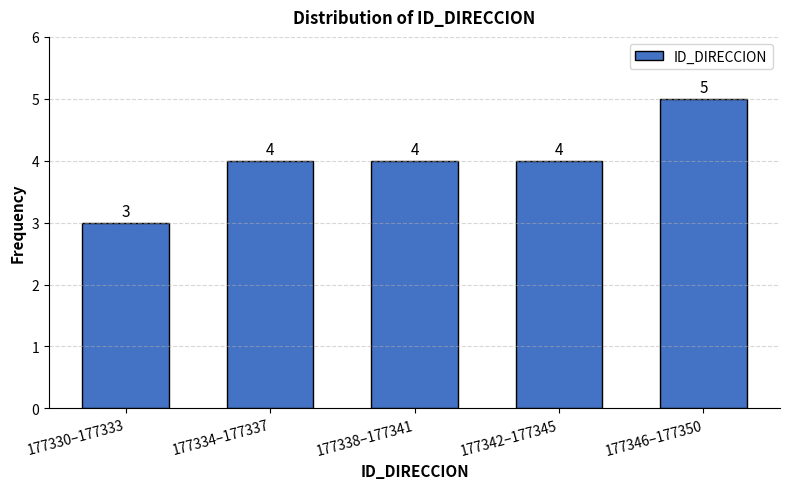

Reading left to right, what are all the values shown in this chart?

3	4	4	4	5